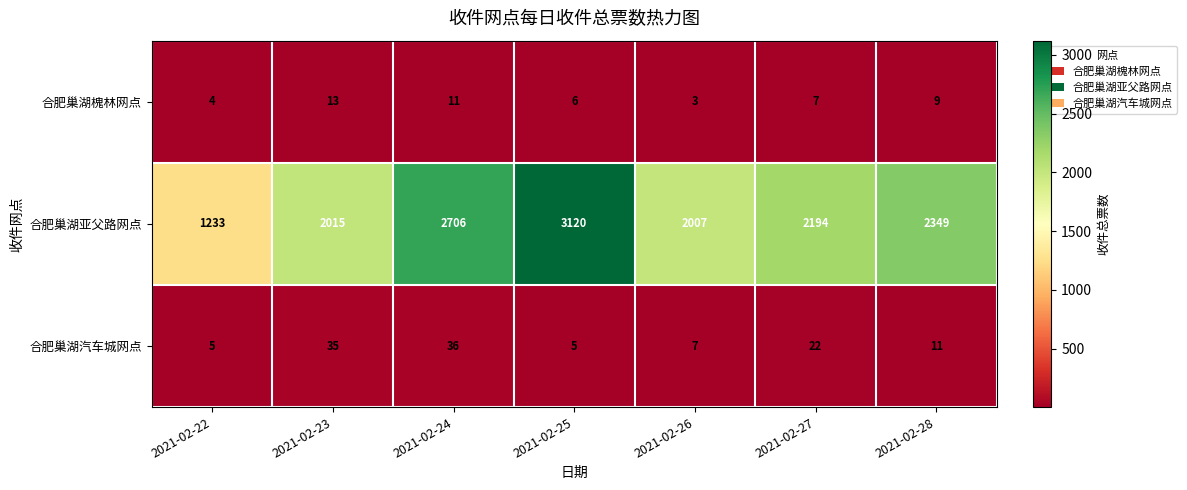

Which series has the largest total across all categories?

合肥巢湖亚父路网点